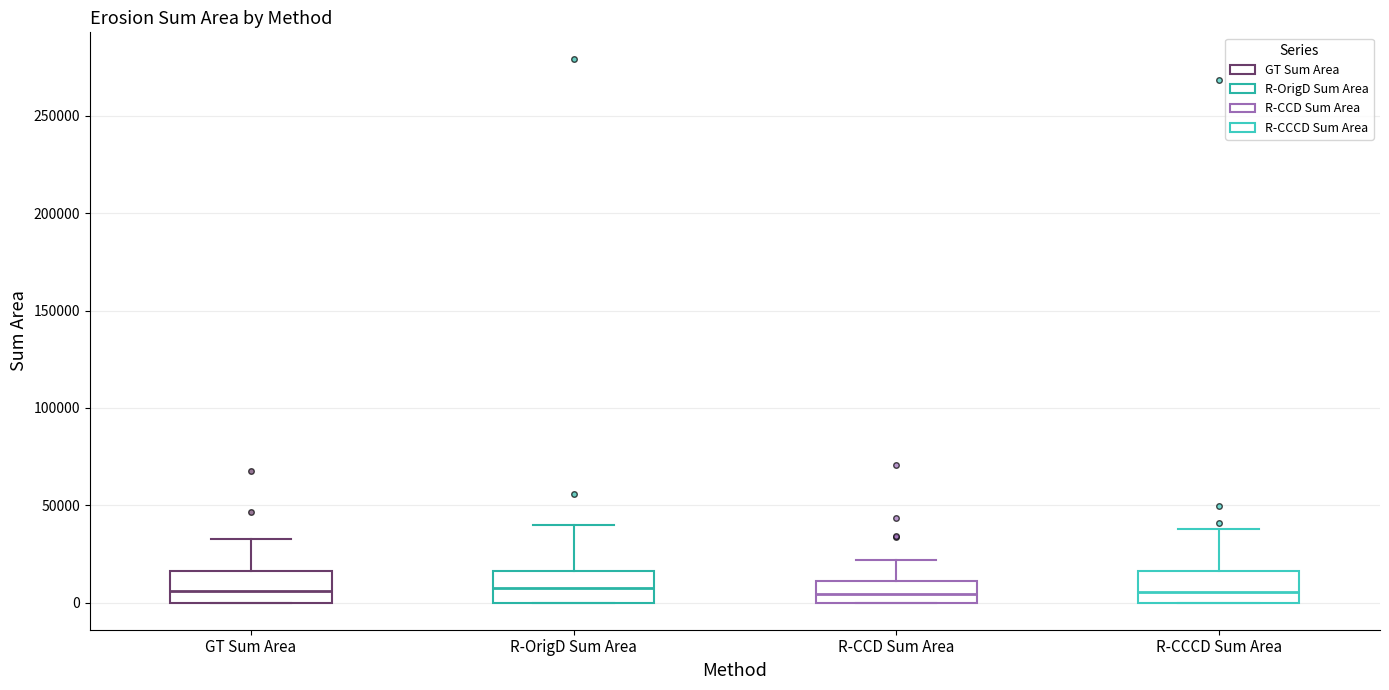

Reading left to right, transcribe this box plot: for each box, give where its median line is, the range the box spans, and where its two whiskers end, as read against the y-axis. The values are not printed on the chart, so give them approximately, as read against the axis.

GT Sum Area: median 5000, box 0 to 15000, whiskers 0 to 35000
R-OrigD Sum Area: median 10000, box 0 to 15000, whiskers 0 to 40000
R-CCD Sum Area: median 5000, box 0 to 10000, whiskers 0 to 20000
R-CCCD Sum Area: median 5000, box 0 to 15000, whiskers 0 to 40000